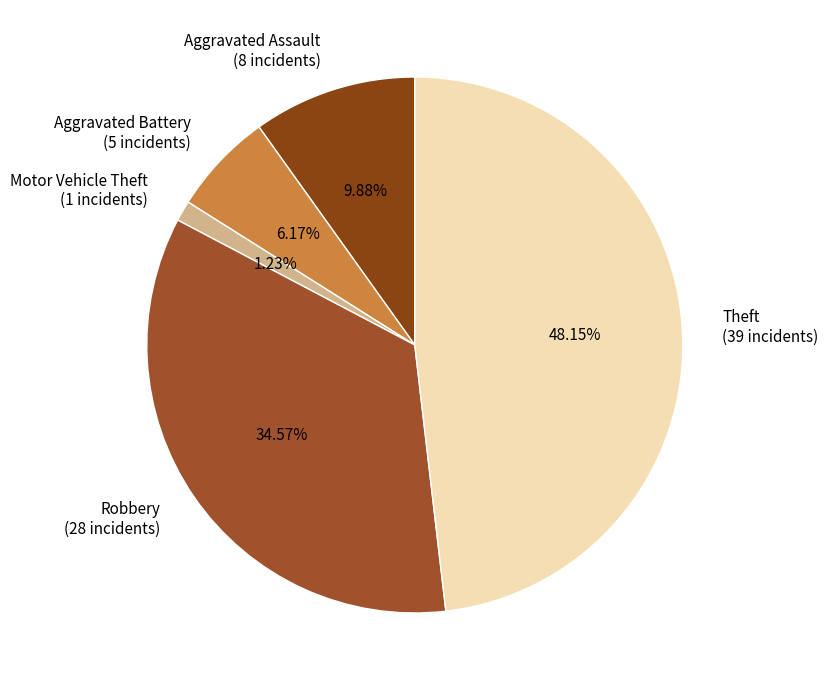

To the nearest percent, what is the average slice percentage?

20%